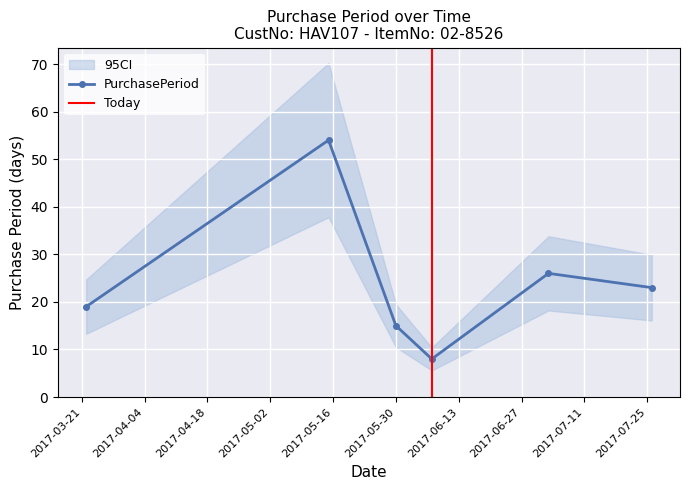

How many interior local valleys (lower than both neighbors) does the data have?

1